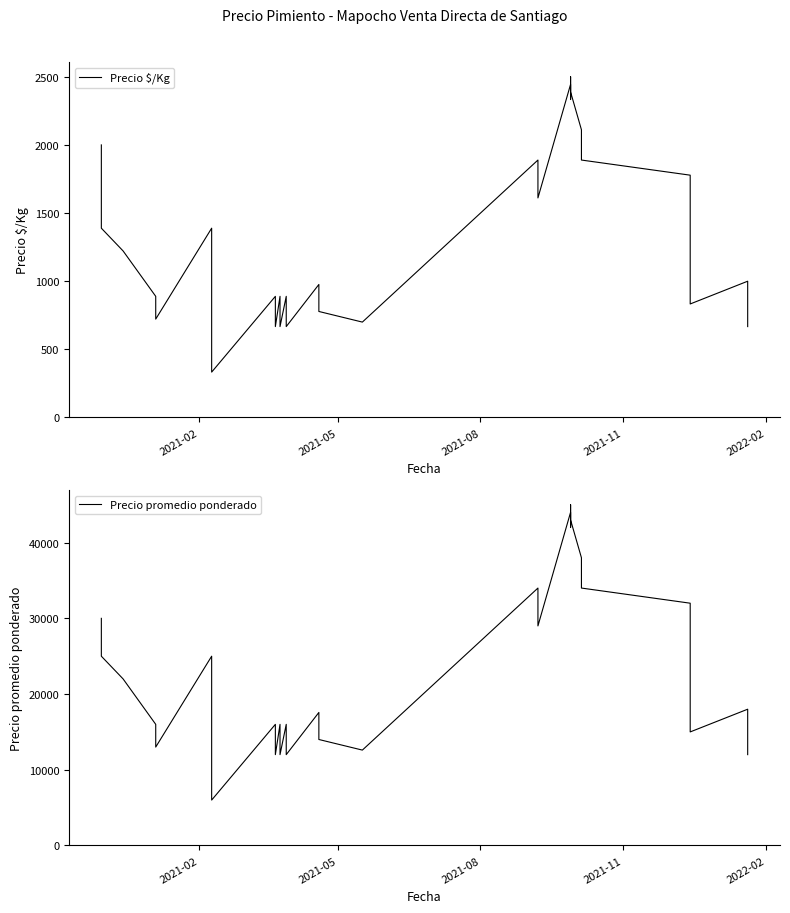

In Precio promedio ponderado, how many points are higher than both neighbors (excluding endpoints)?

9